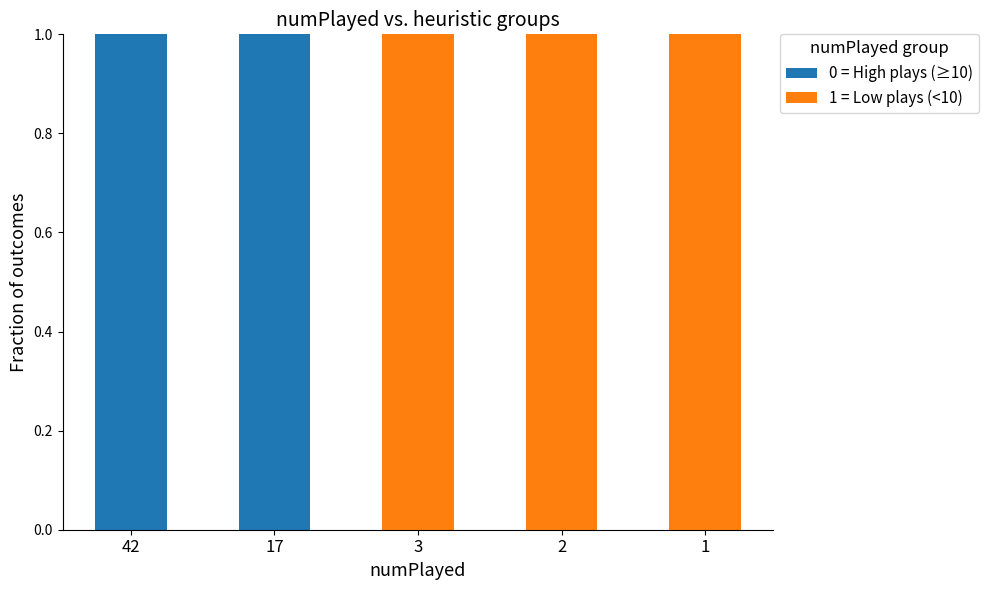

Reading right to left, transcribe the values for 0 = High plays (≥10).

1=0	2=0	3=0	17=1	42=1